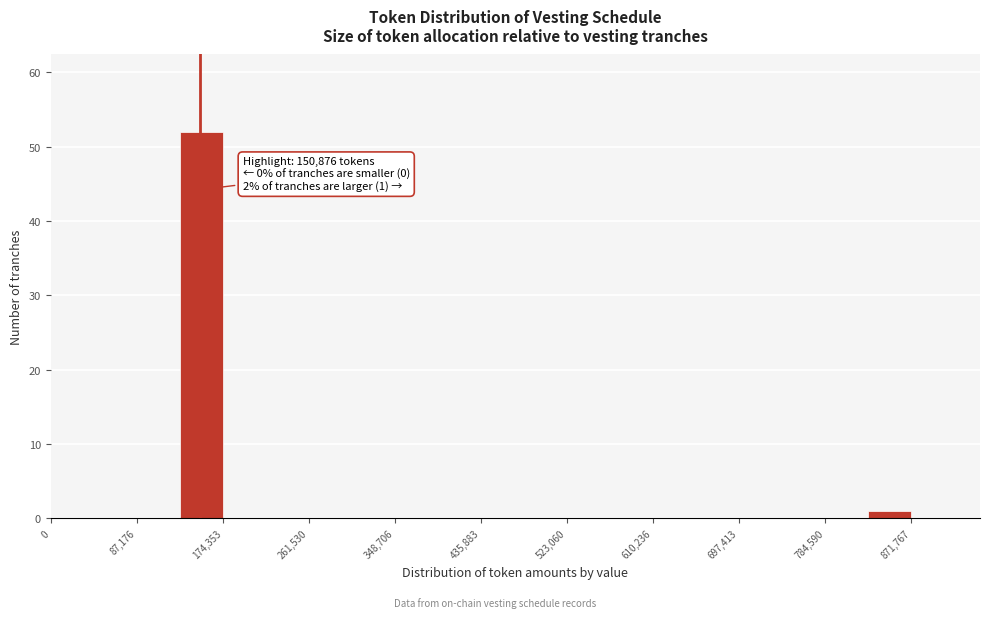

Which range on the x-axis has the tallest bar?

130000 to 170000